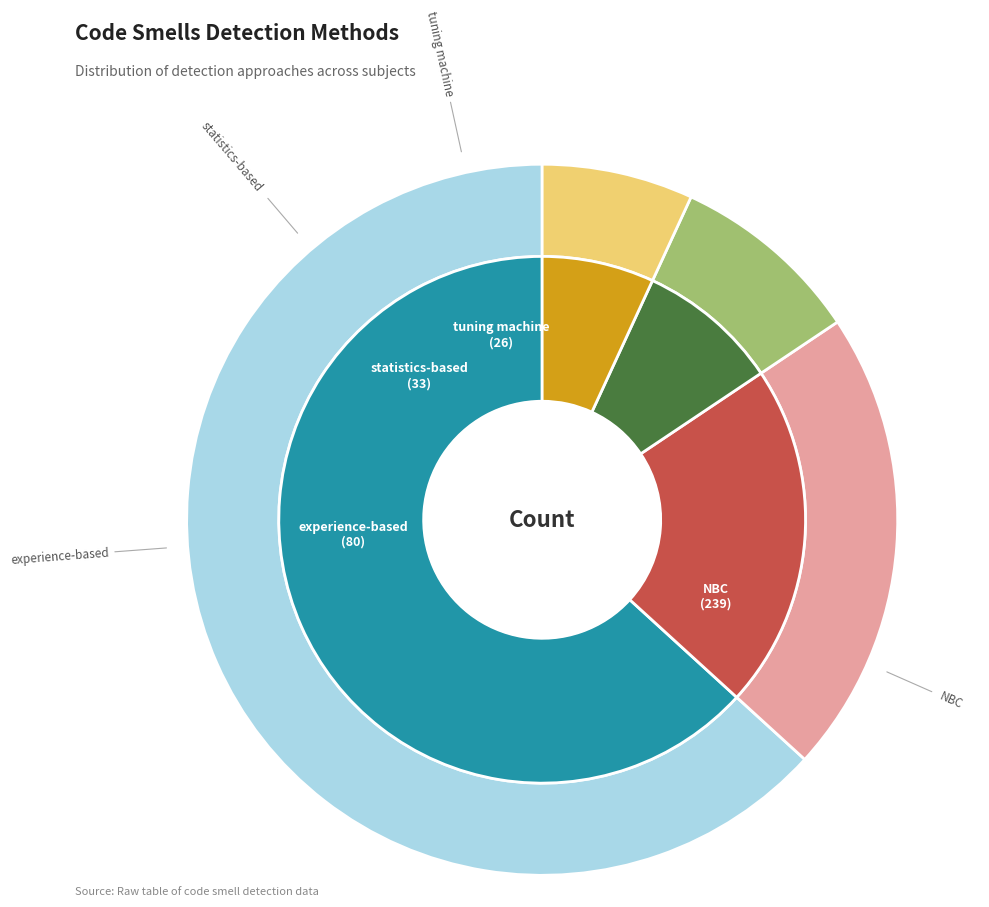

Which category has the smallest portion of the pie?

tuning machine